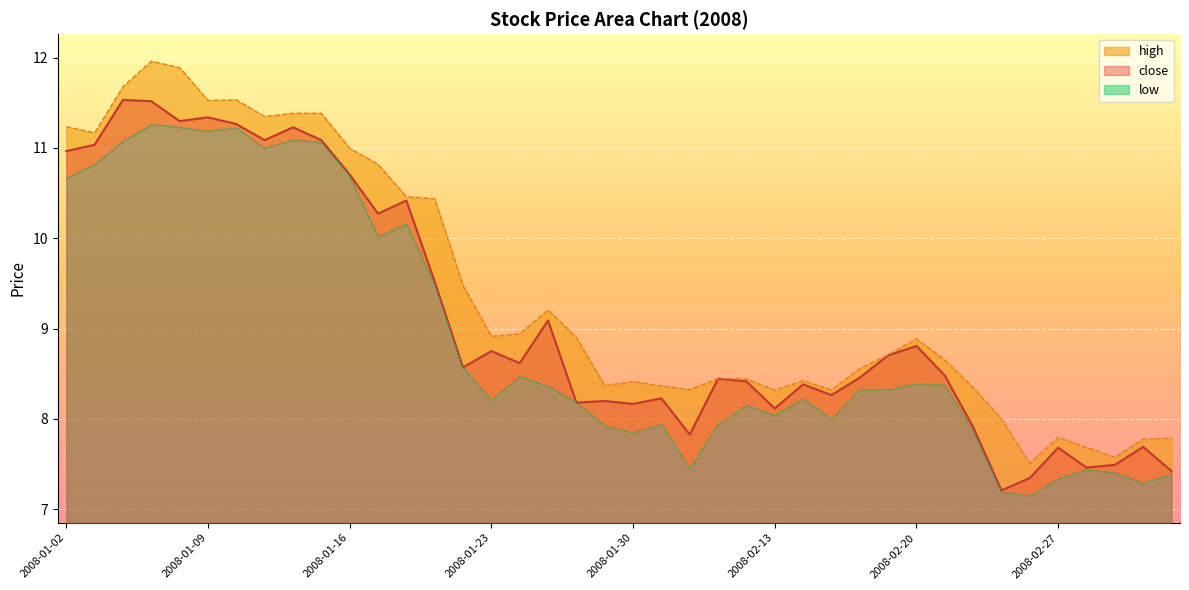

What is the smallest value displayed?

7.1